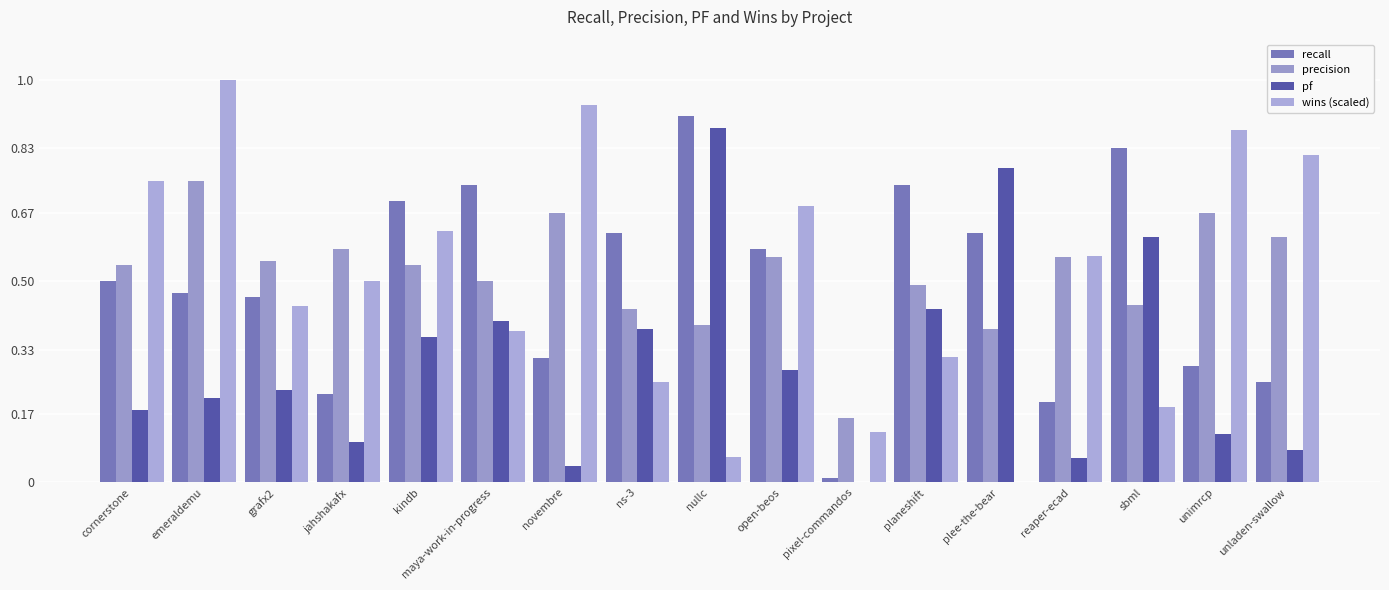

How many values in wins (scaled) are above zero?

16